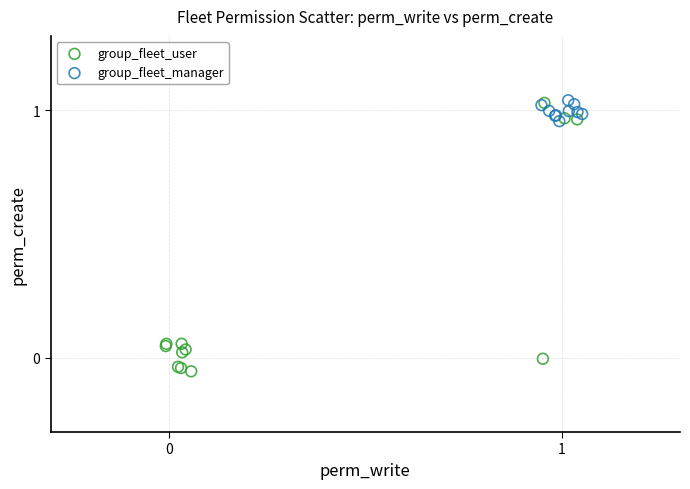

Which series has the widest spread of Y values?

group_fleet_user